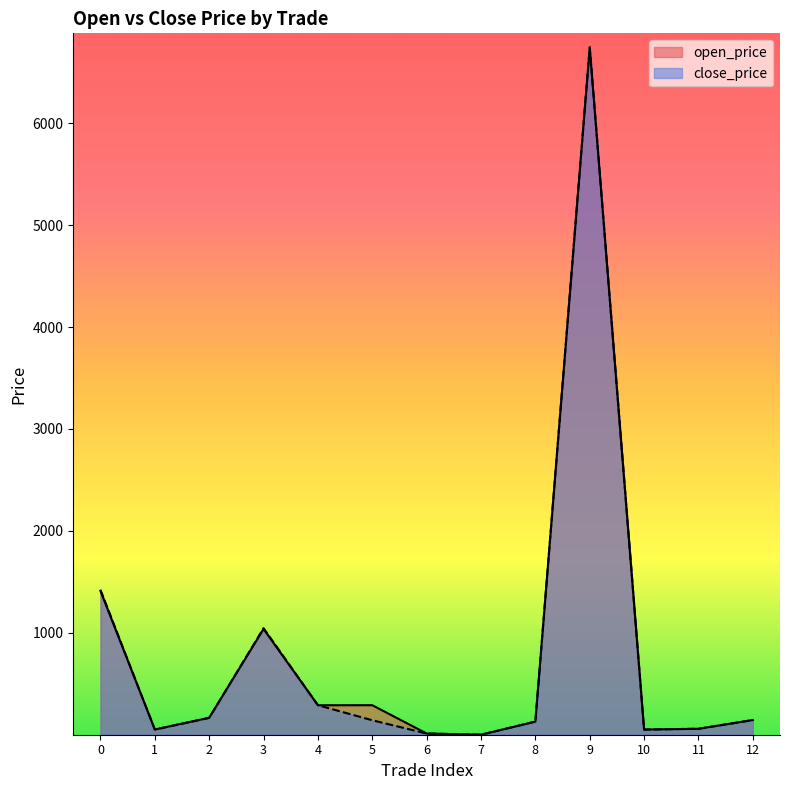

True or false: close_price has more than 1 interior local peaks.

True